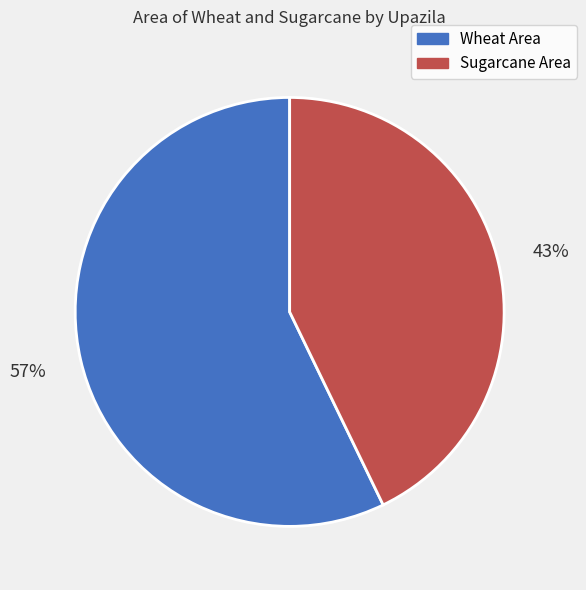

Which has a higher value, Wheat Area or Sugarcane Area?

Wheat Area